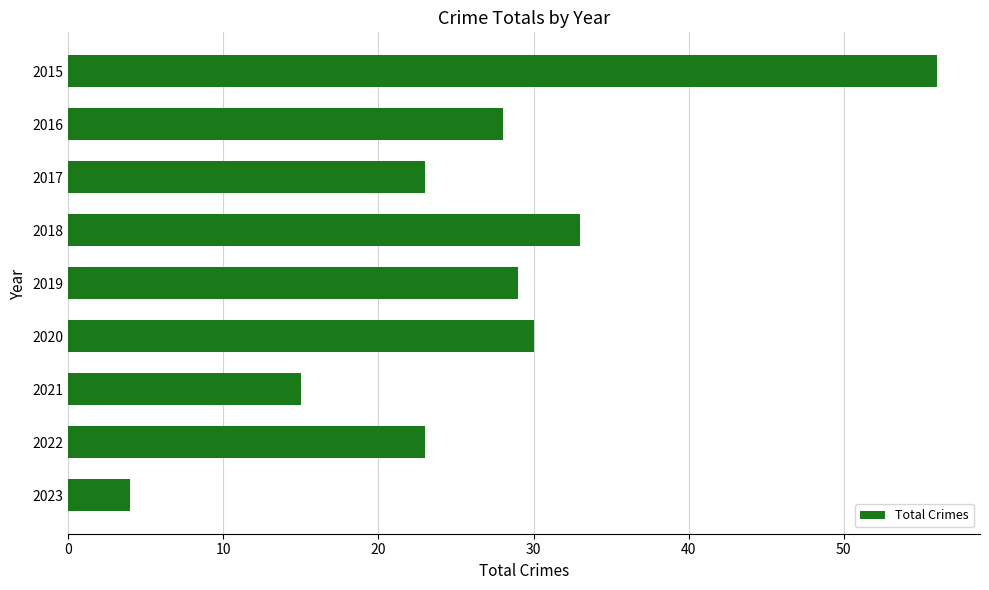

What value does the data have at 2016?

28